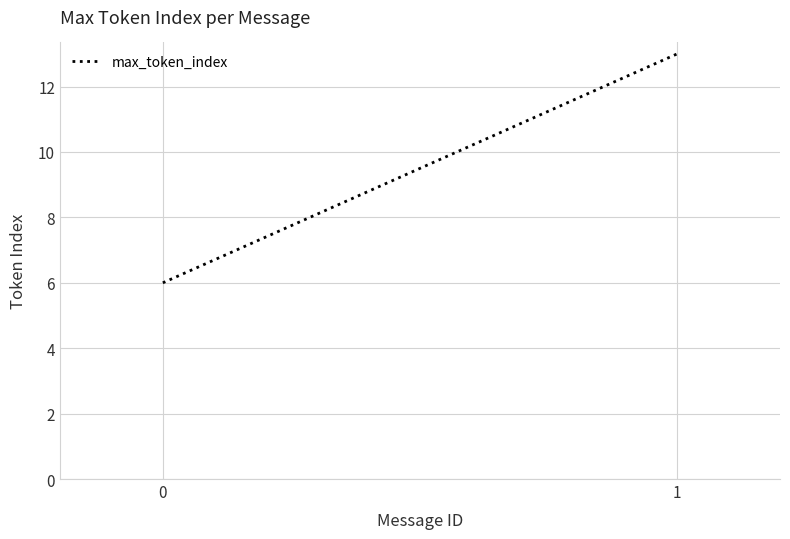

Does the chart display data point markers on the line(s)?

No